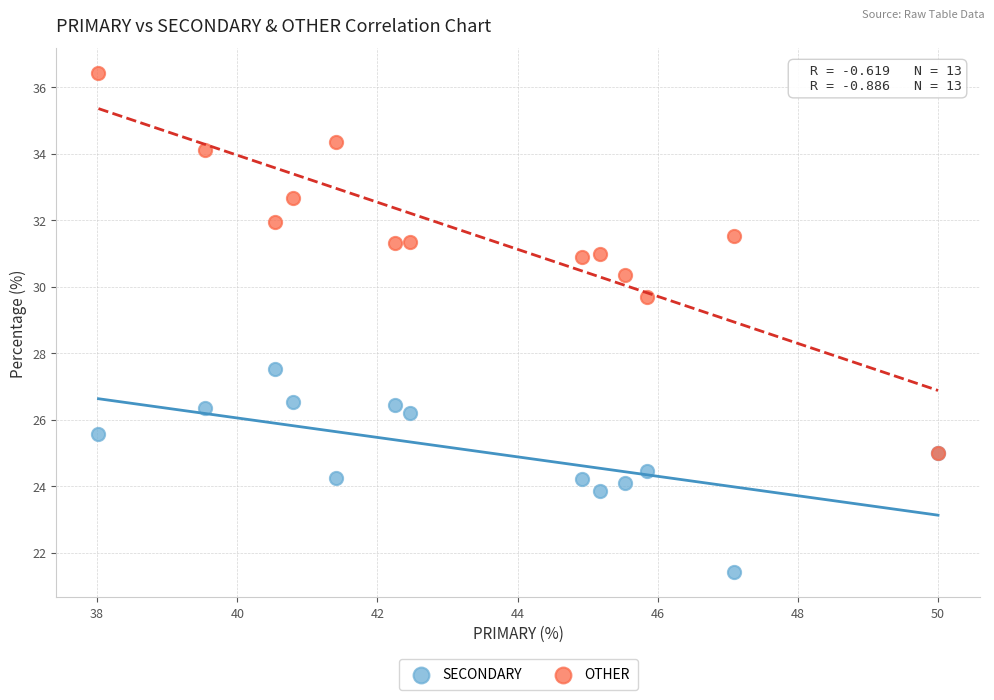

Across all series, what Y value is closest to 28?

27.5